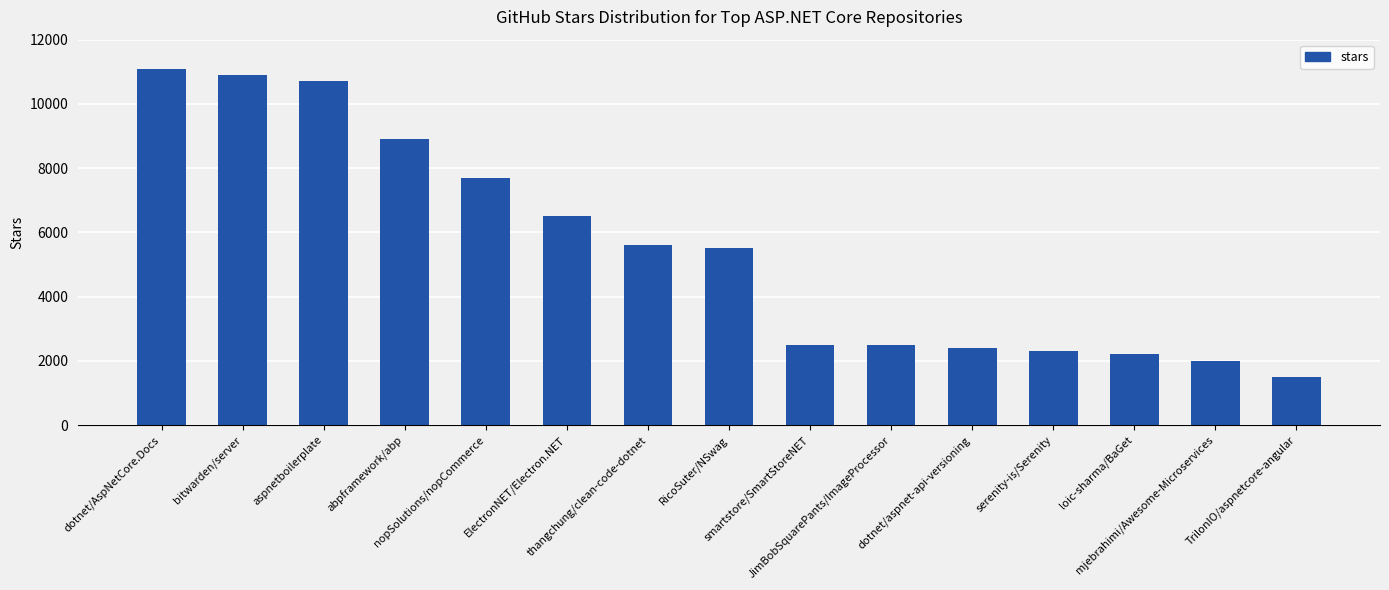

What is the minimum value shown in the chart?

1500